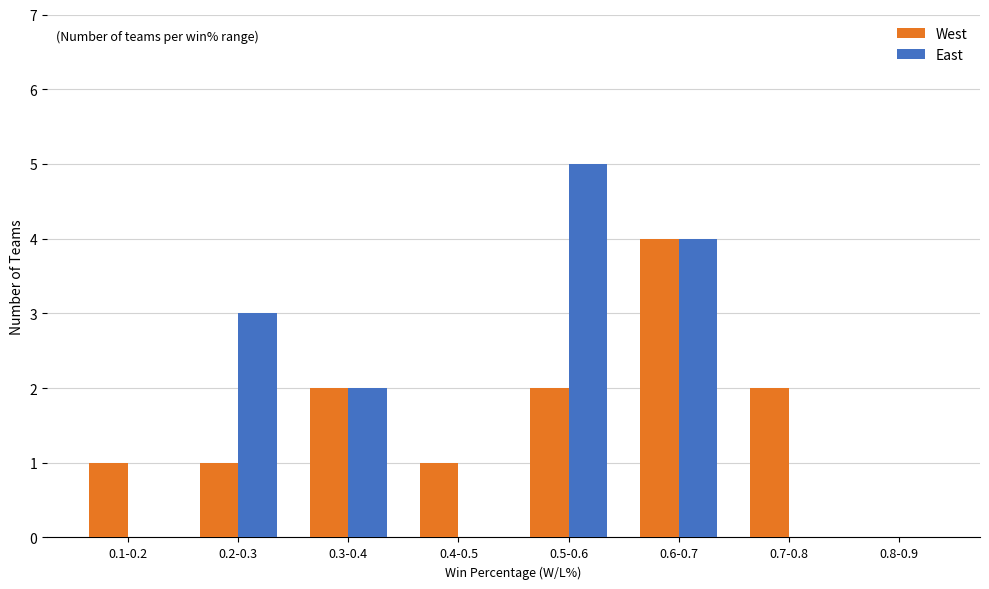

Reading left to right, extract all data points from this chart.

West: 0.1-0.2=1	0.2-0.3=1	0.3-0.4=2	0.4-0.5=1	0.5-0.6=2	0.6-0.7=4	0.7-0.8=2	0.8-0.9=0
East: 0.1-0.2=0	0.2-0.3=3	0.3-0.4=2	0.4-0.5=0	0.5-0.6=5	0.6-0.7=4	0.7-0.8=0	0.8-0.9=0